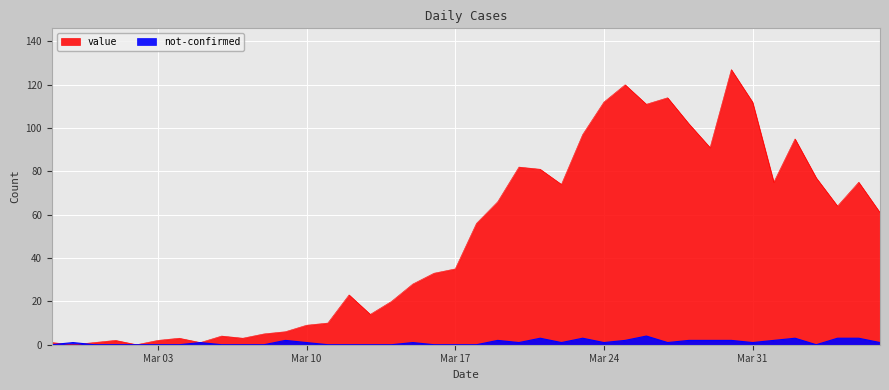

List the series in order of their peak value, lowest first.

not-confirmed, value